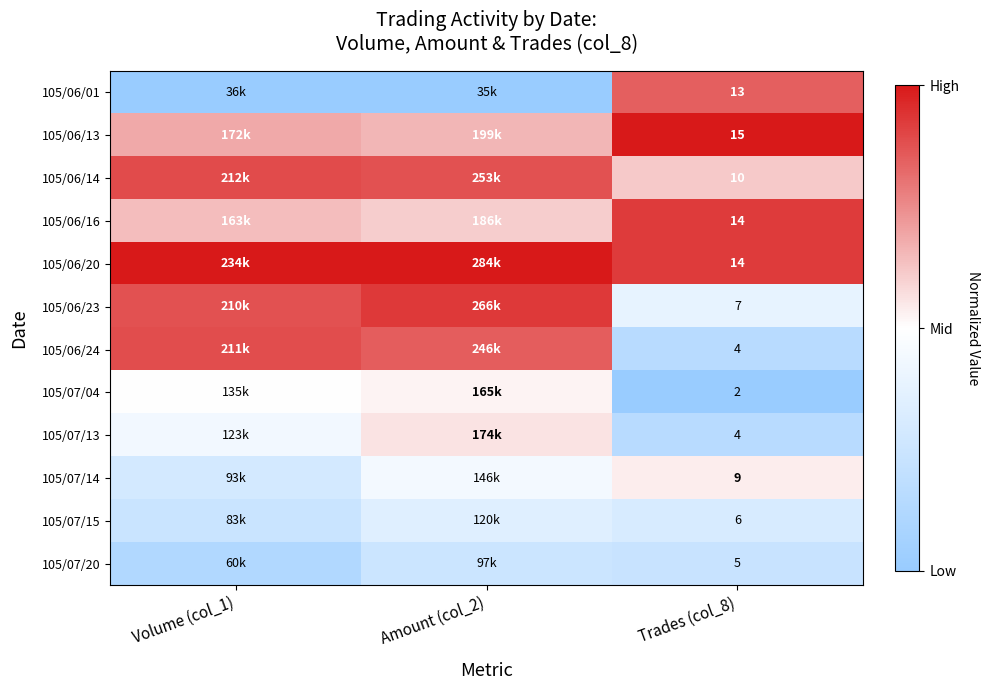

Is the value of 105/07/15 at Trades (col_8) greater than the value of 105/06/24 at Trades (col_8)?

Yes